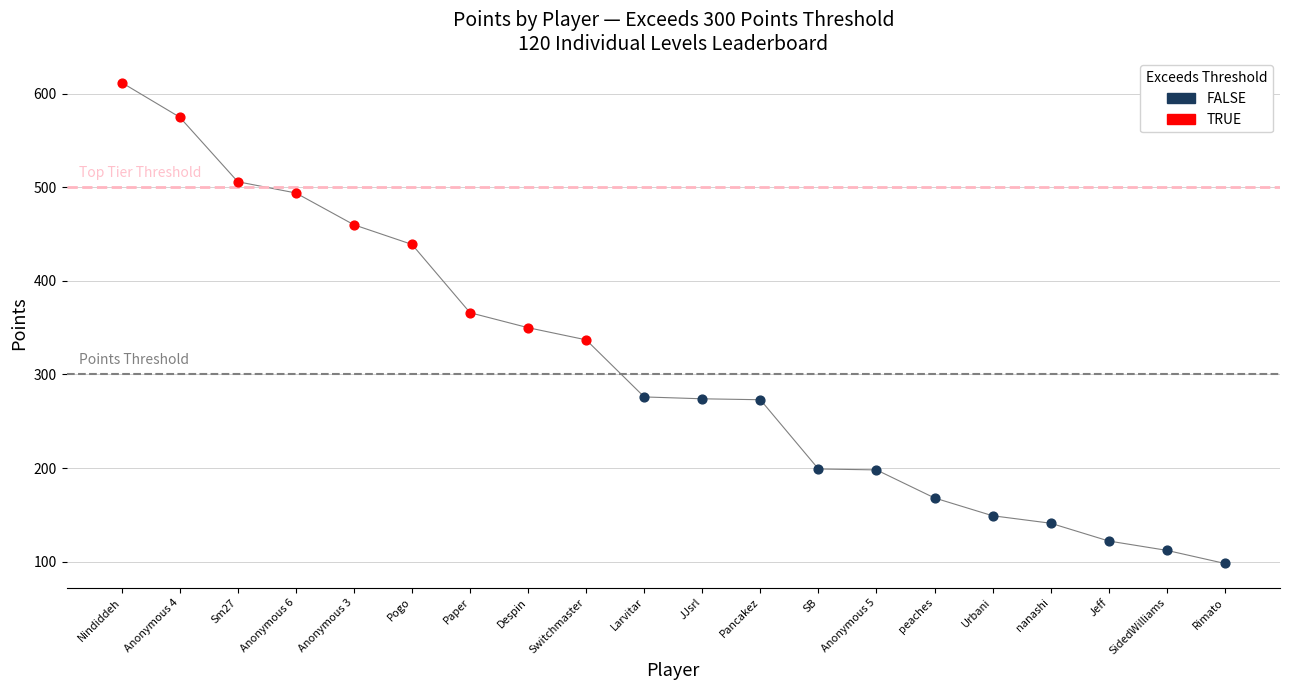

At which category does the chart reach its minimum across all series?

Rimato